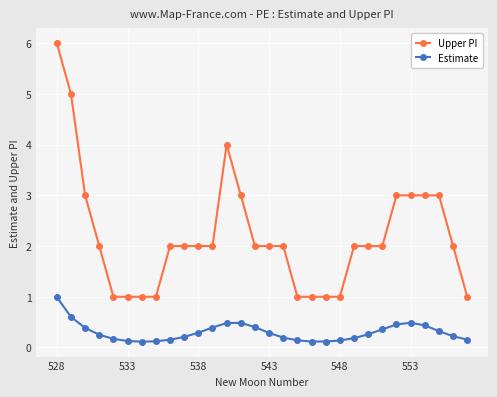

Which series has the widest spread of values?

Upper PI